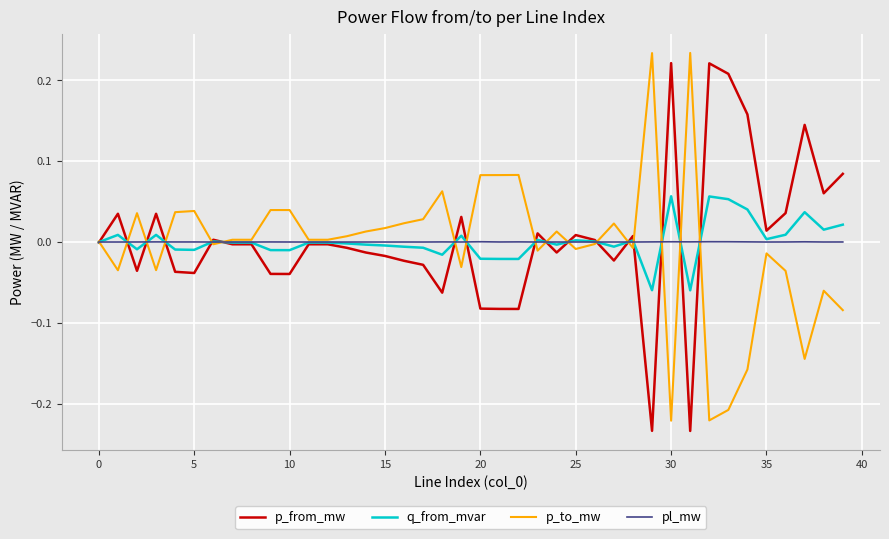

Which series ends up on top after the final intersection of p_to_mw and p_from_mw?

p_from_mw